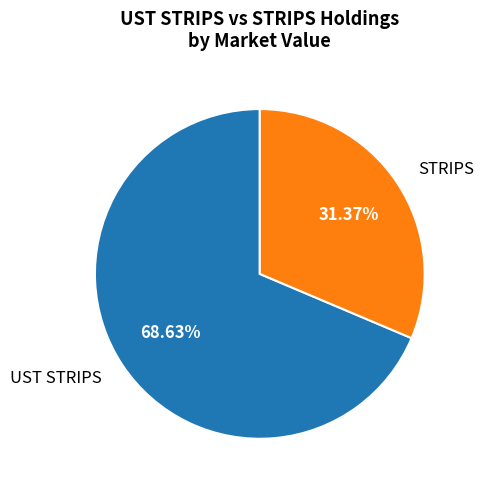

Combined, do UST STRIPS and STRIPS account for over 50%?

Yes